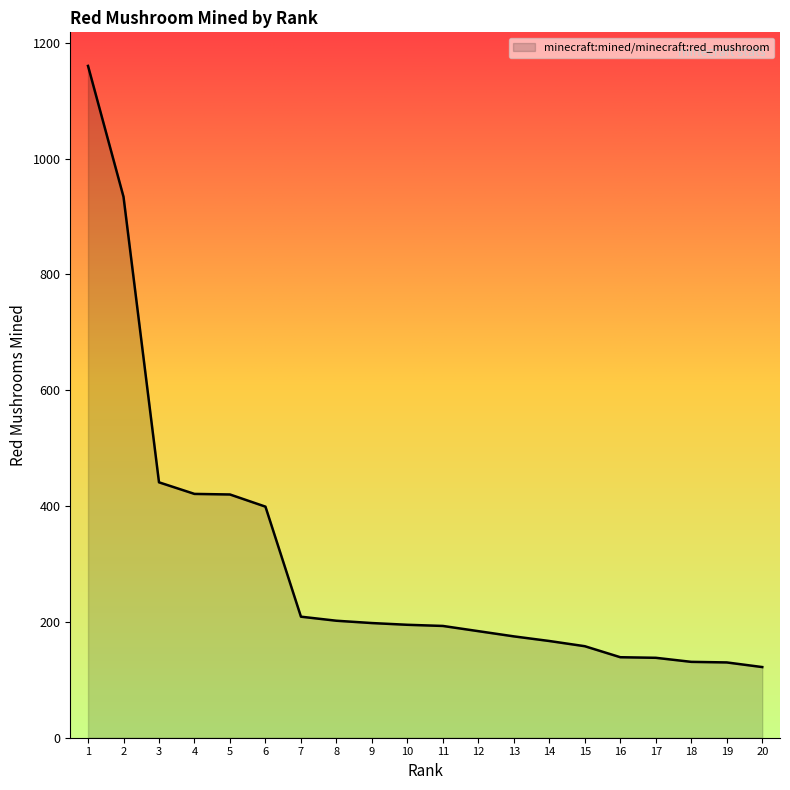

Does the chart display data point markers on the line(s)?

No